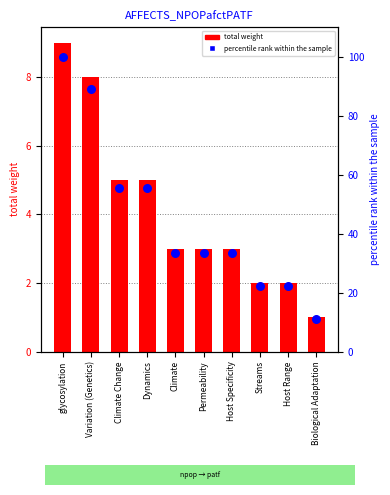

Which series reaches the minimum Y coordinate?

total weight